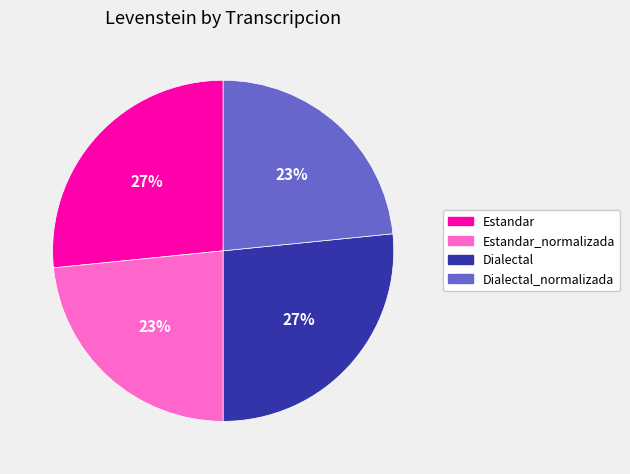

Is there a majority slice in this chart?

No